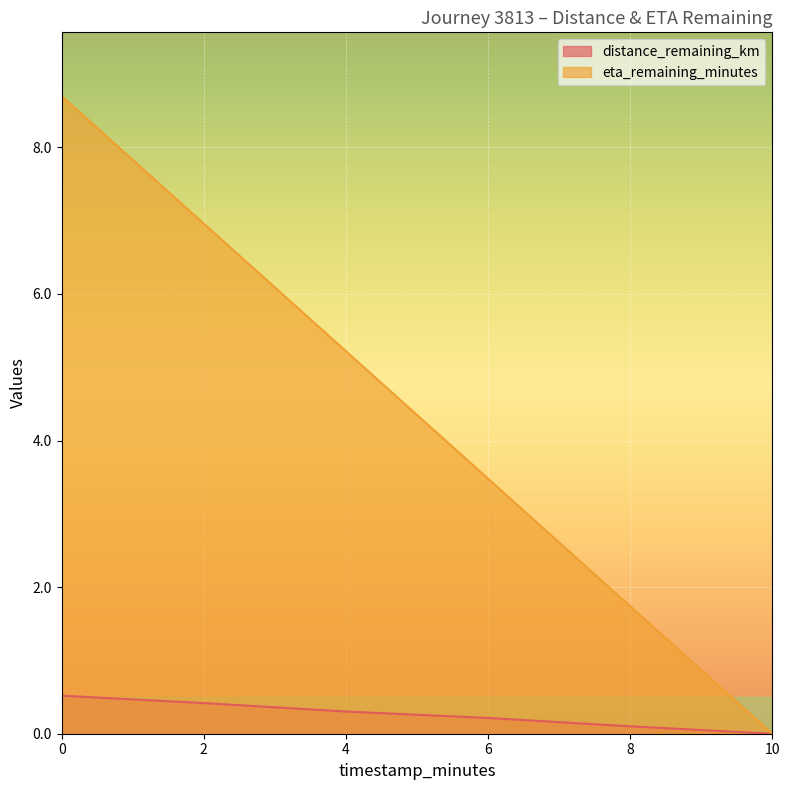

Where is distance_remaining_km nearest to the value 0?

10